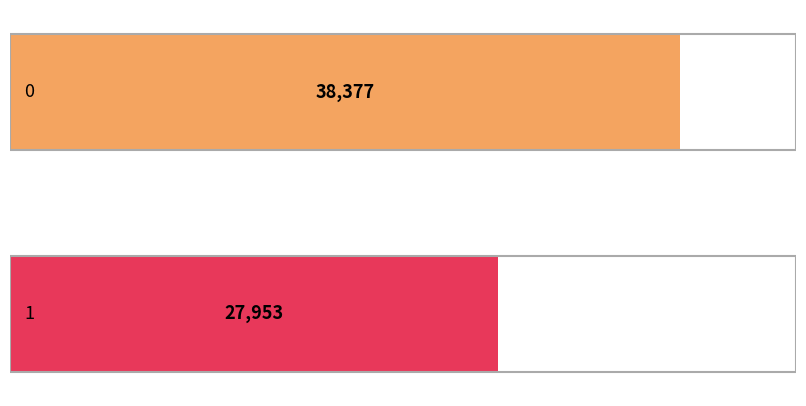

What is the greatest value displayed?

38377